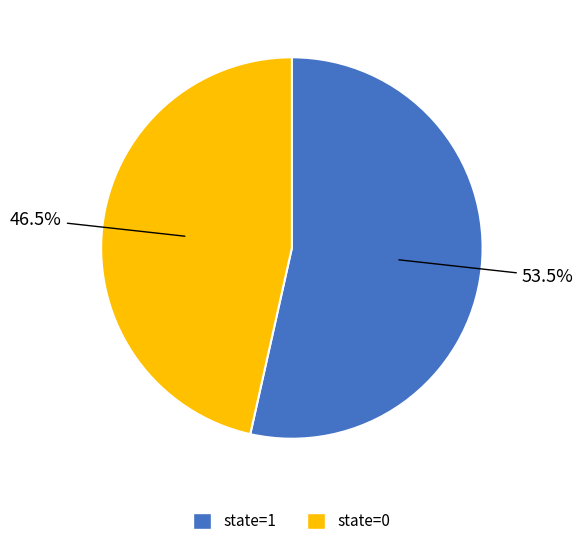

Do state=1 and state=0 together represent more than half of the pie?

Yes